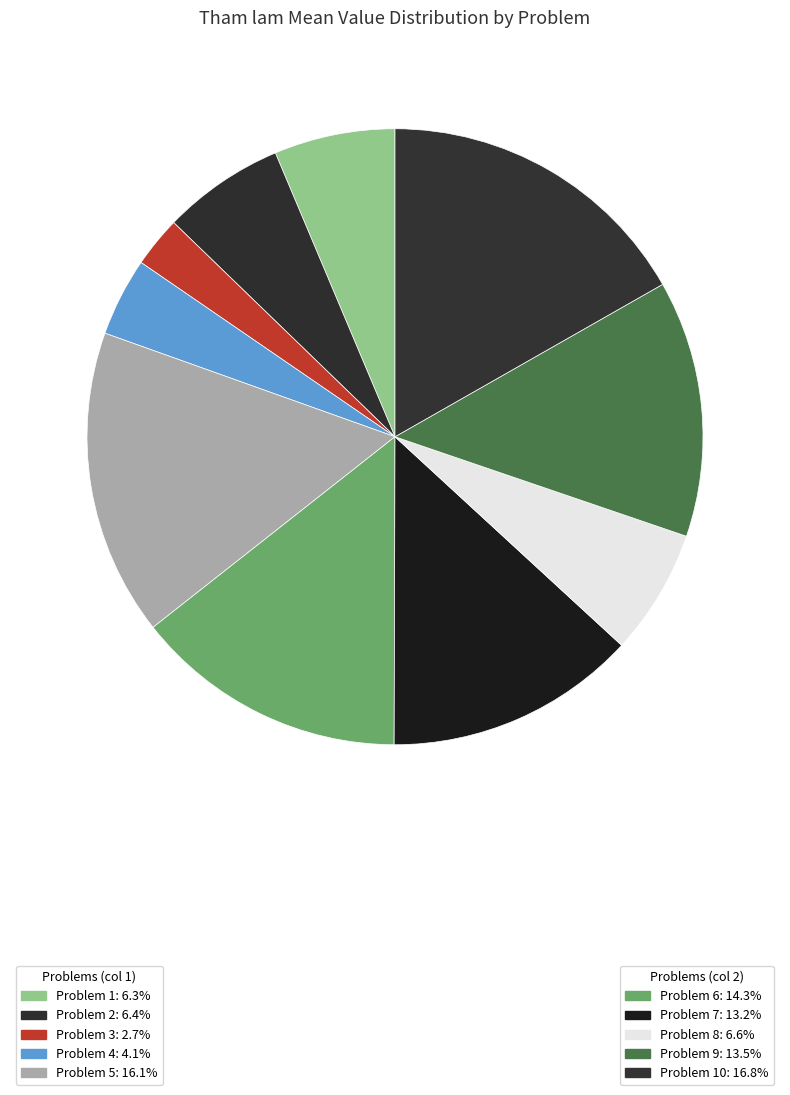

How many slices are in this pie chart?

10